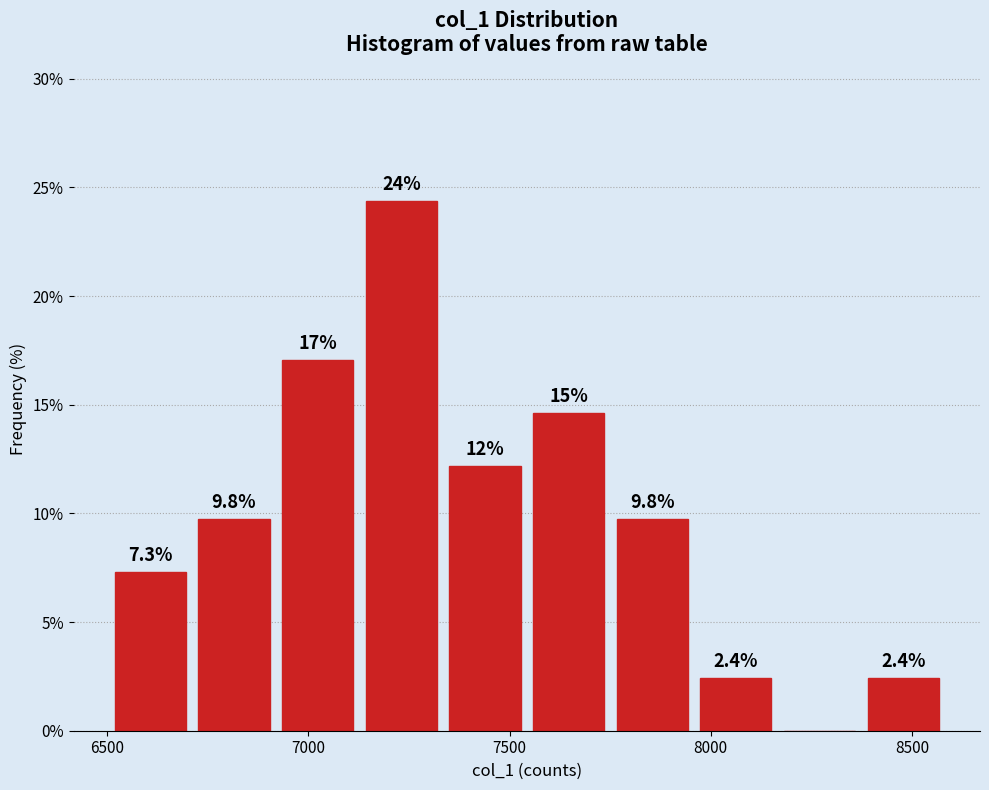

Over which range of the x-axis is the bar tallest?

7150 to 7350